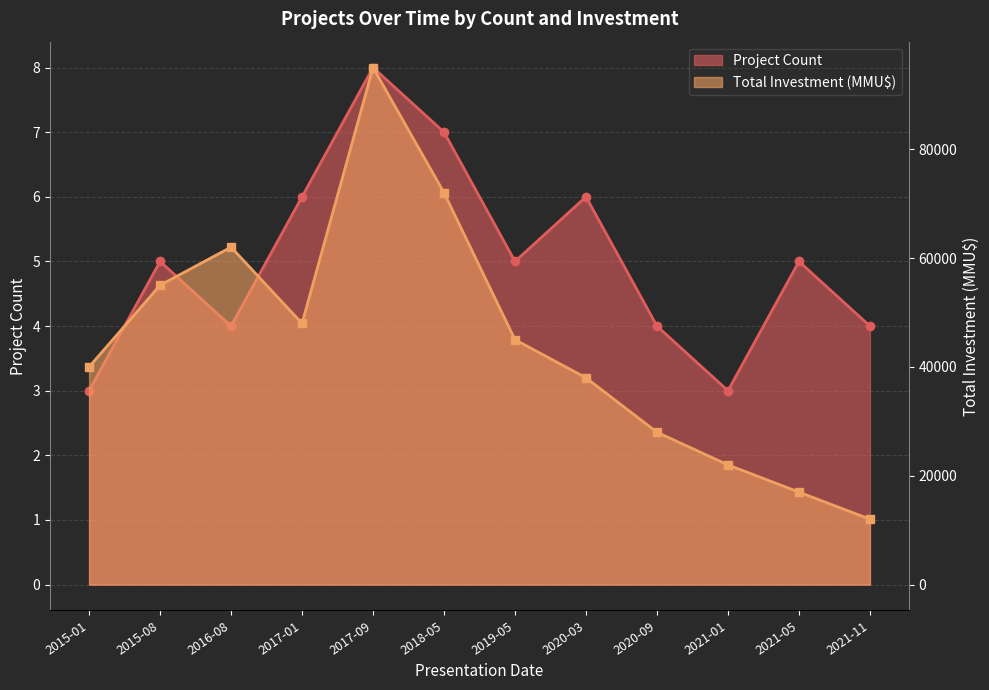

What is the average value of the Project Count series?

5